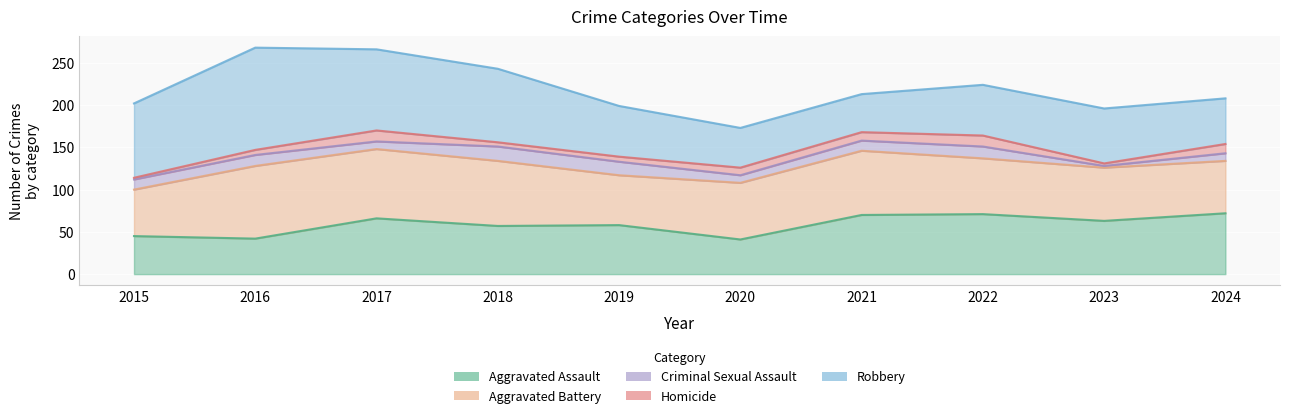

What is the spread (max minus min) of values at 2023?

63